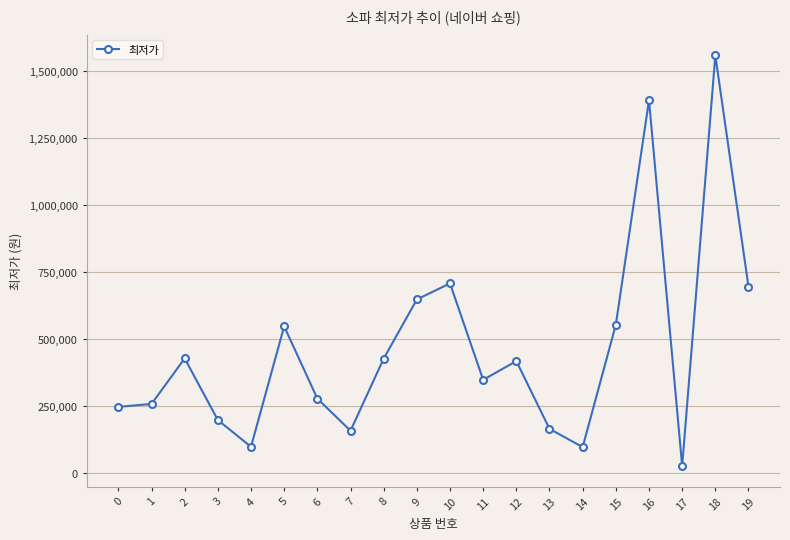

What is the difference between the second highest and second lowest values?

1294920